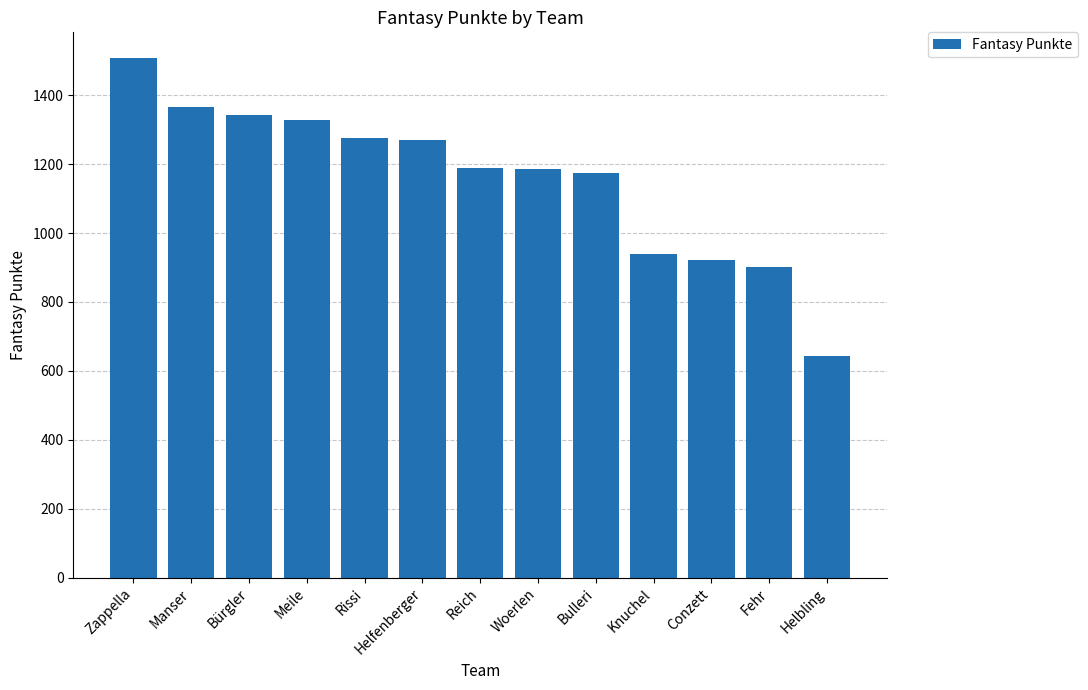

What is the label of the 3rd bar from the left?

Bürgler